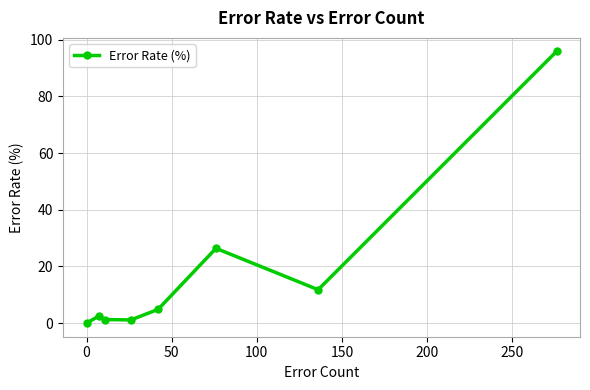

What is the value of the 6th point from the left?

26.4